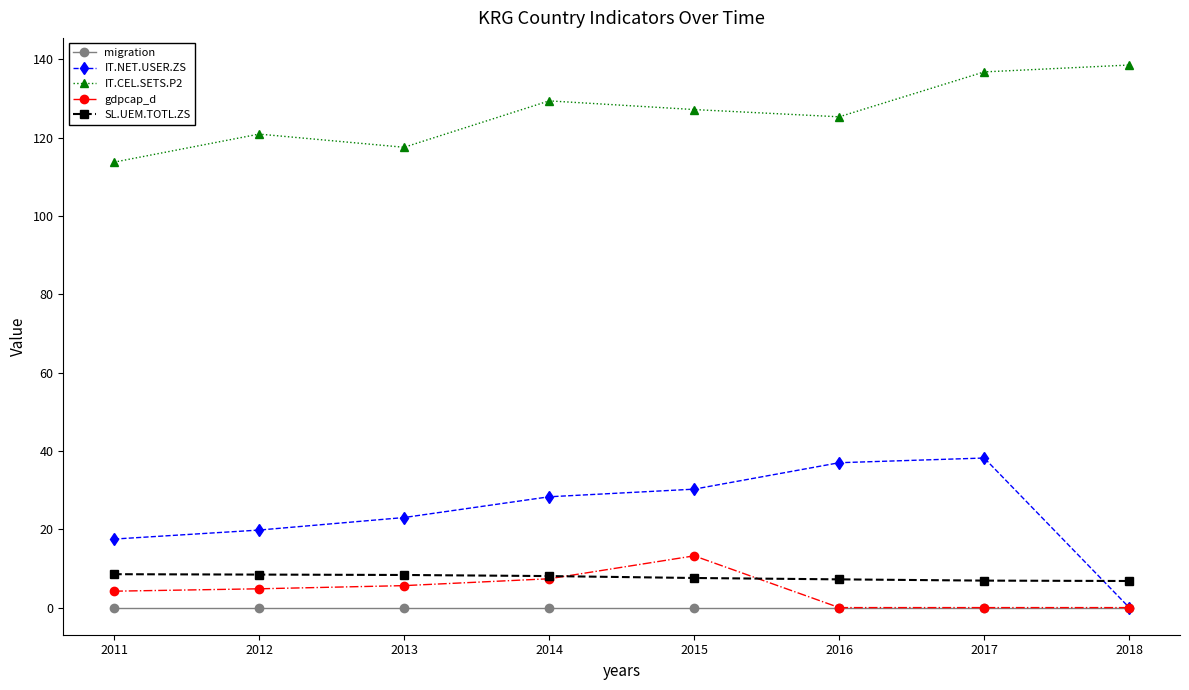

How many interior local peaks does the IT.NET.USER.ZS series have?

1